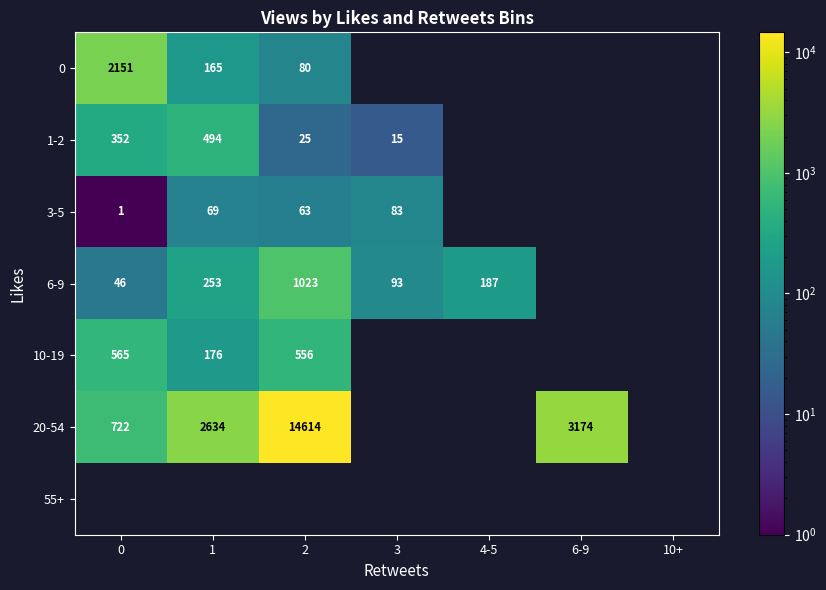

What is the lowest value of the row_2 series?

1.0